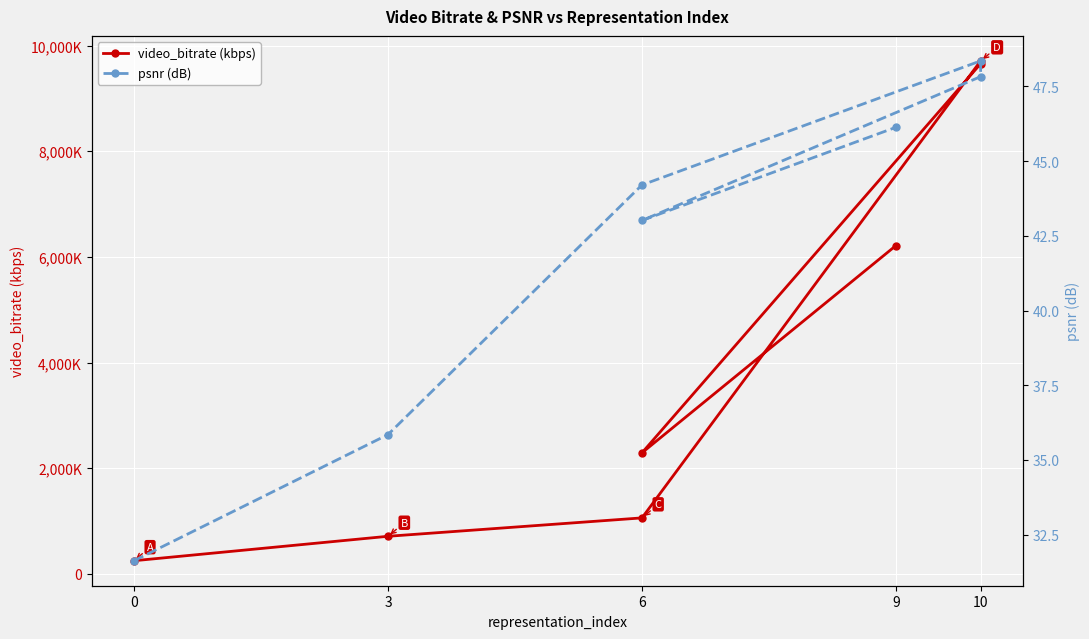

What is the sum of all psnr (dB) values?

297.0